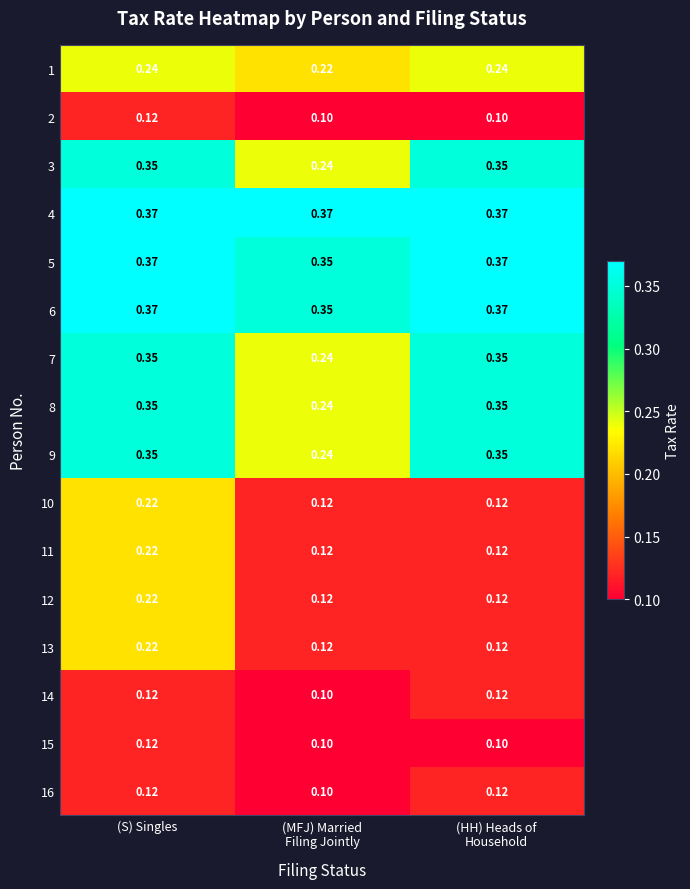

At which label does 10 reach its peak?

(S) Singles